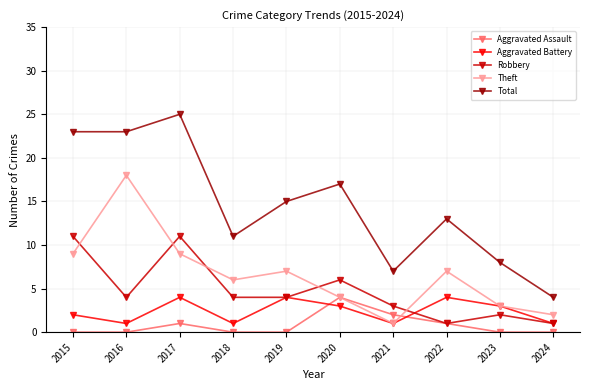

Which series has the largest range (max minus min)?

Total